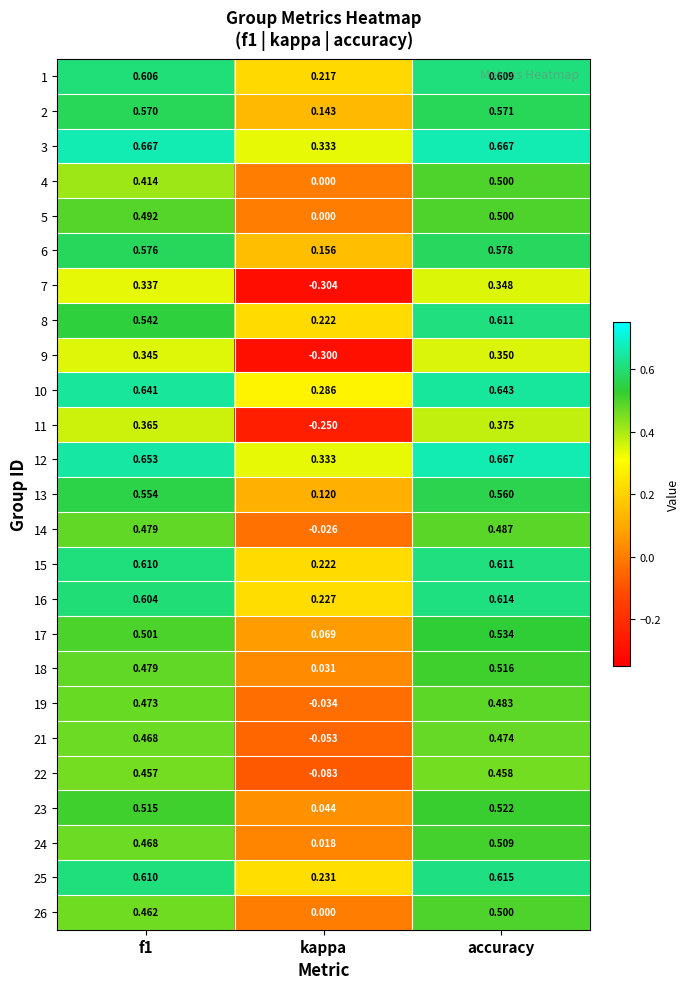

At which label does 11 reach its peak?

accuracy